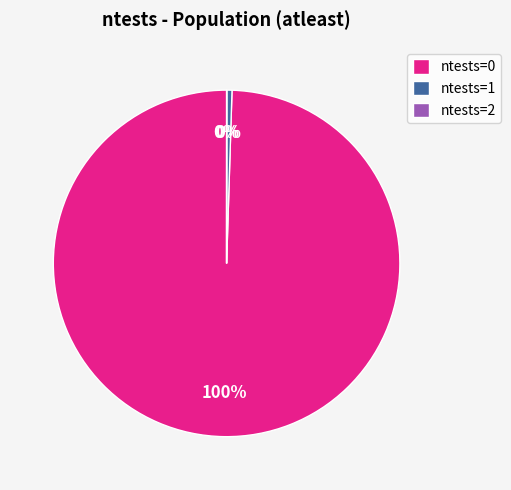

To the nearest percent, what is the average slice percentage?

33%